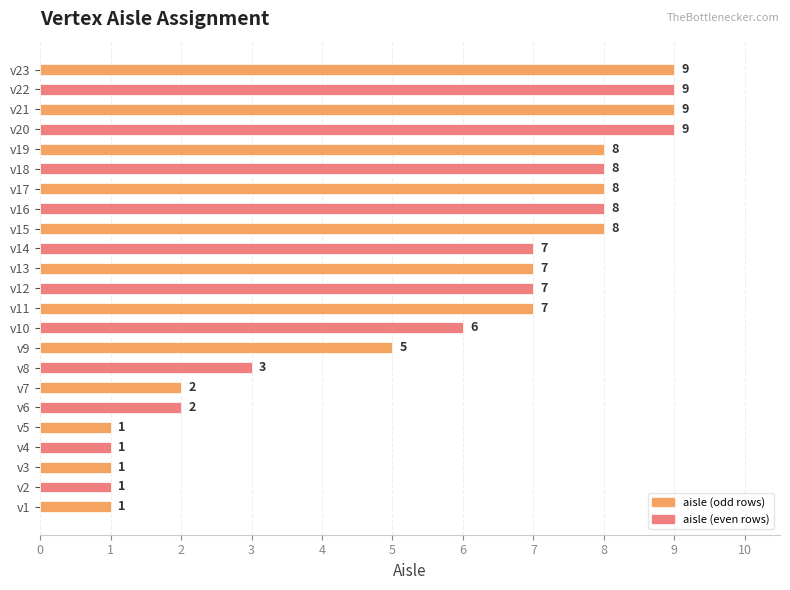

How many bars are there in total?

23